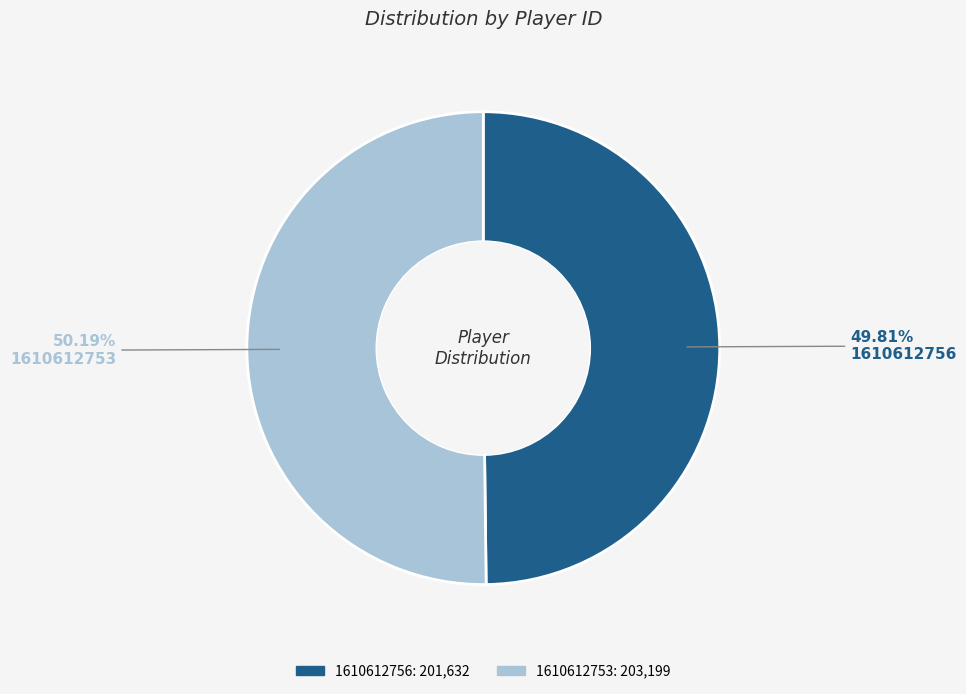

What percentage is NOT represented by 1610612753?

49.8%